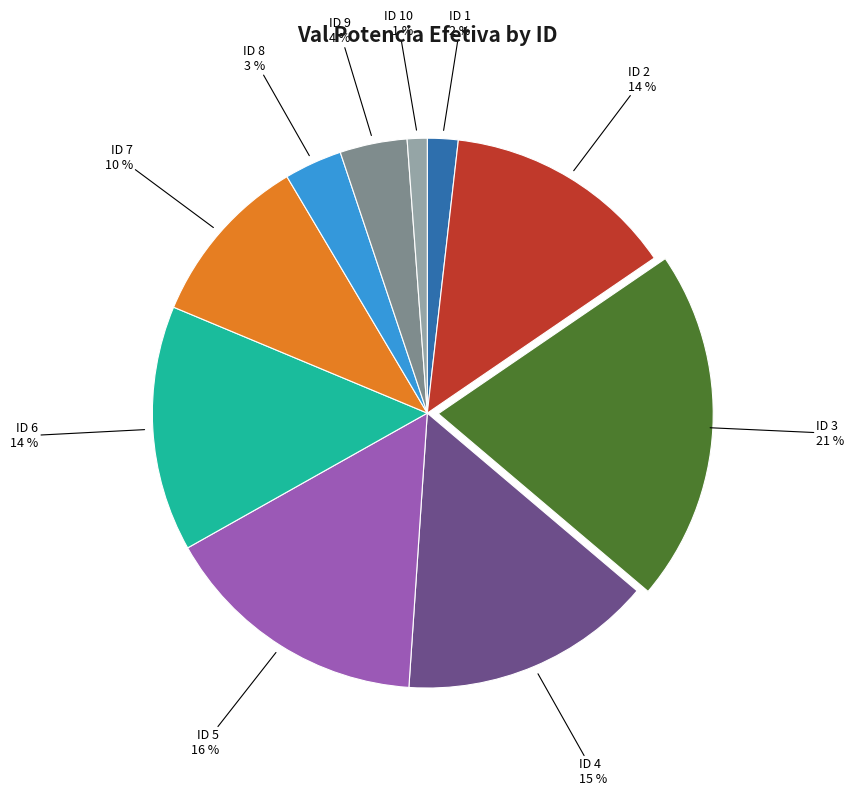

To the nearest percent, what is the difference between the largest and smallest slice percentages?

20%